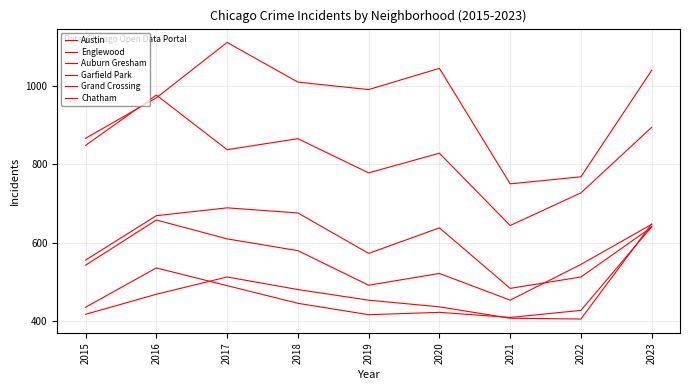

True or false: Grand Crossing and Englewood cross at least once.

False